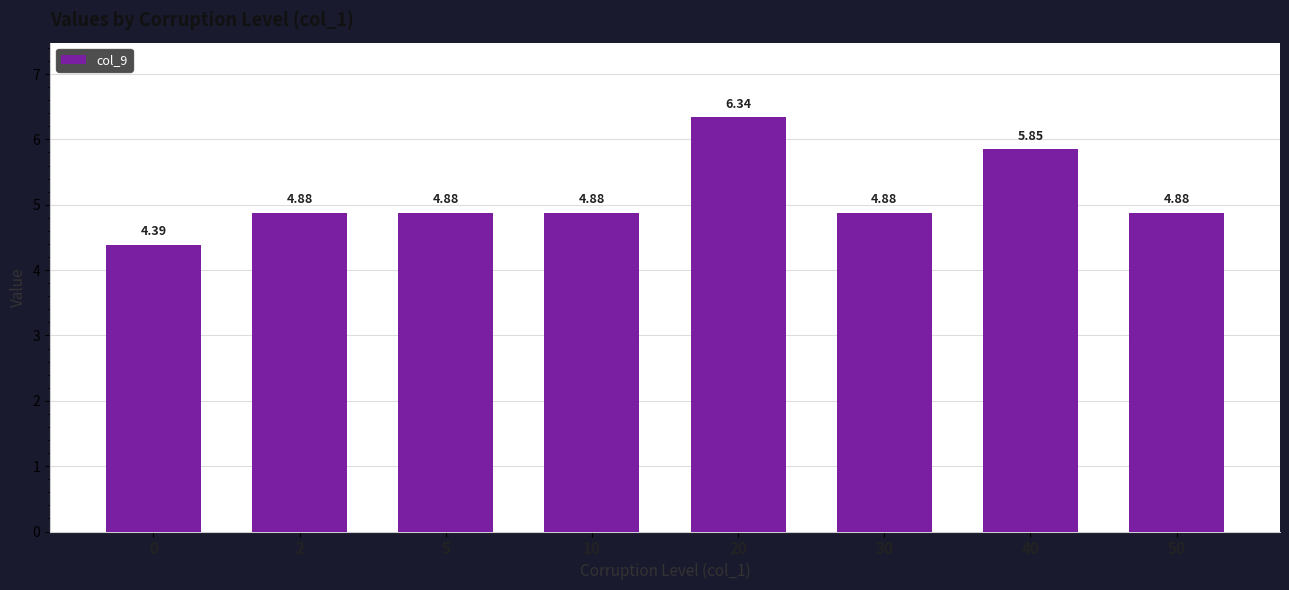

What is the sum of all values?

41.0